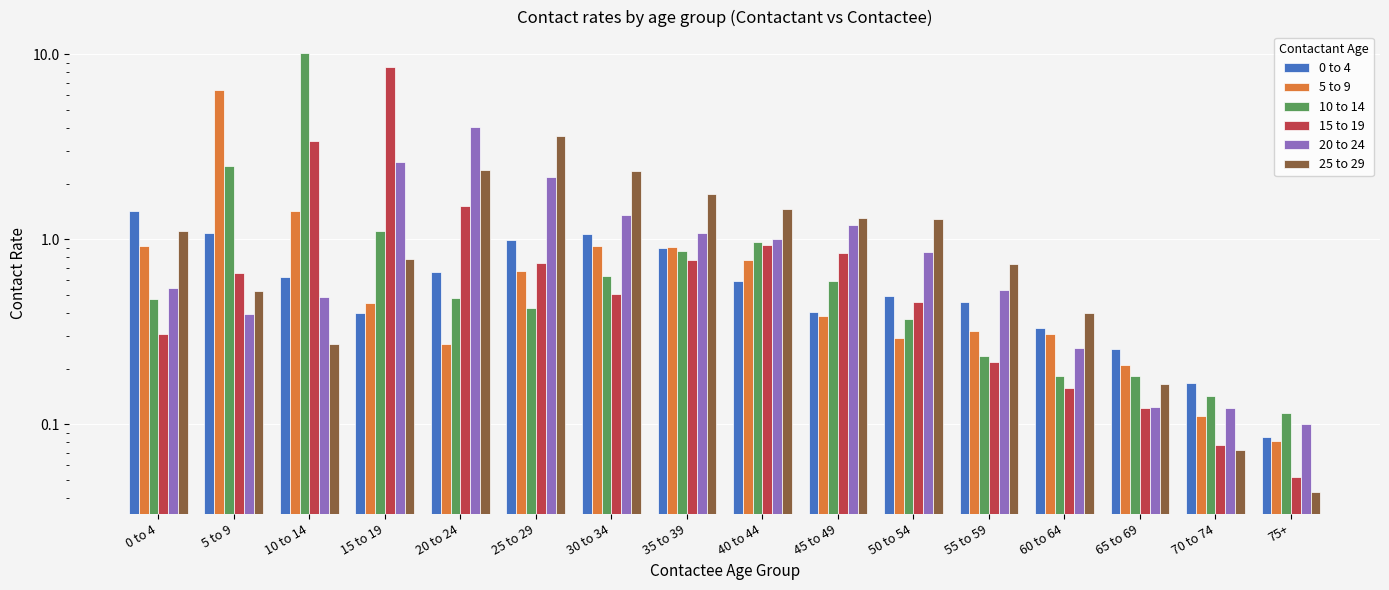

What is the value of the 25 to 29 bar at the 13th from the left?

0.4